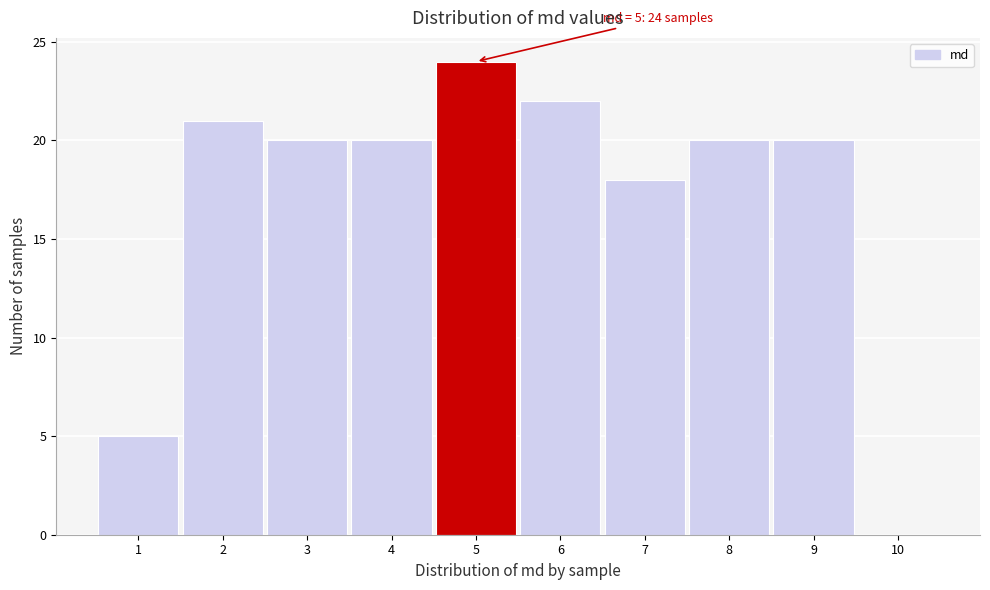

Which range on the x-axis has the tallest bar?

4.5 to 5.5